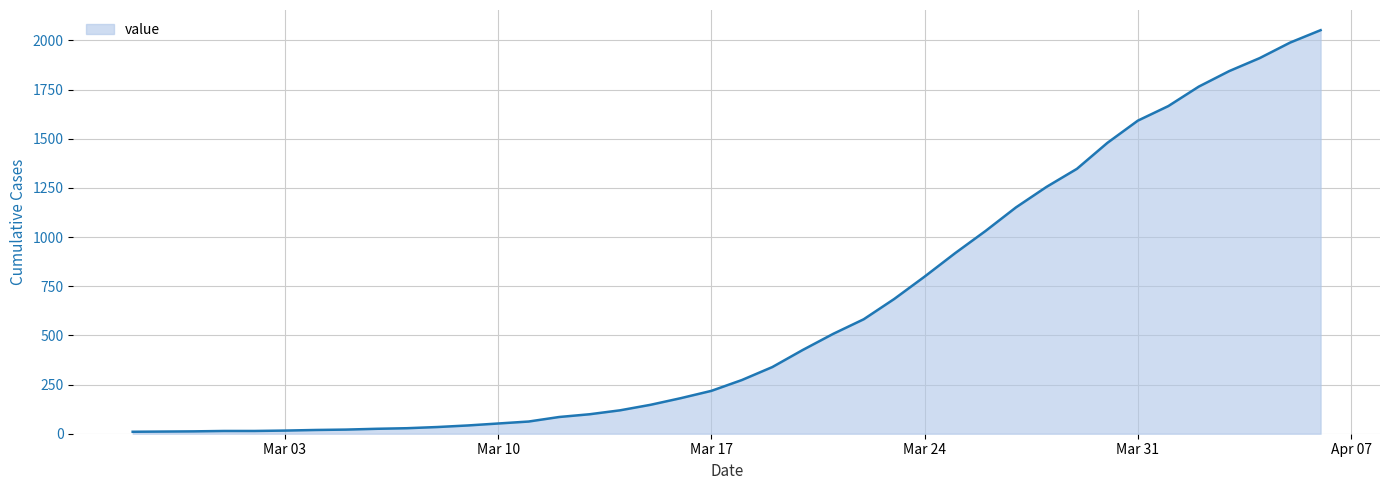

What is the difference between the maximum and minimum values?

2042